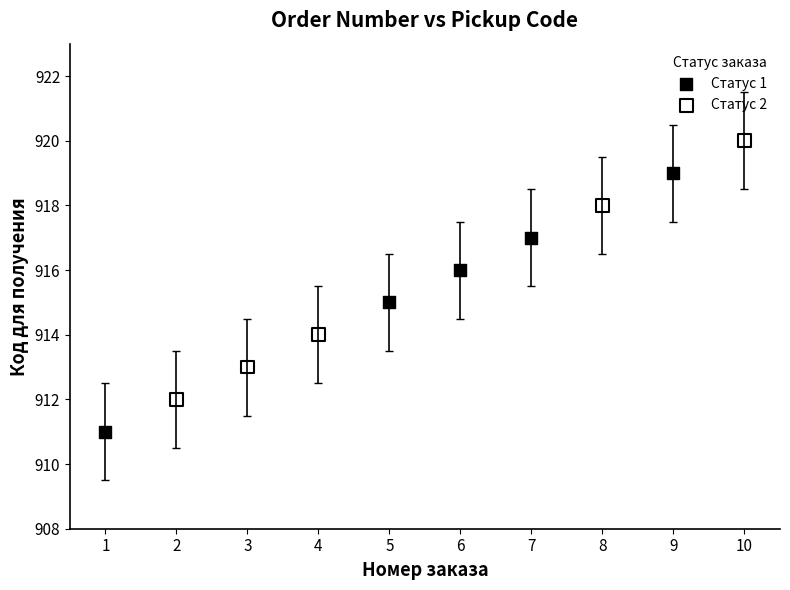

Which series contains the lowest Y value?

Статус 1